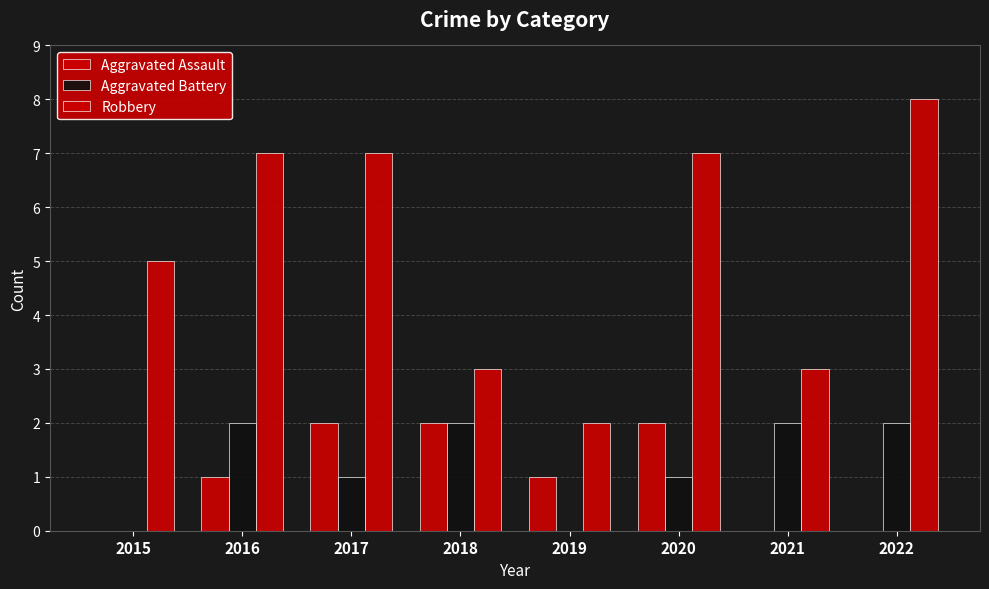

At which label is Robbery closest to 5?

2015